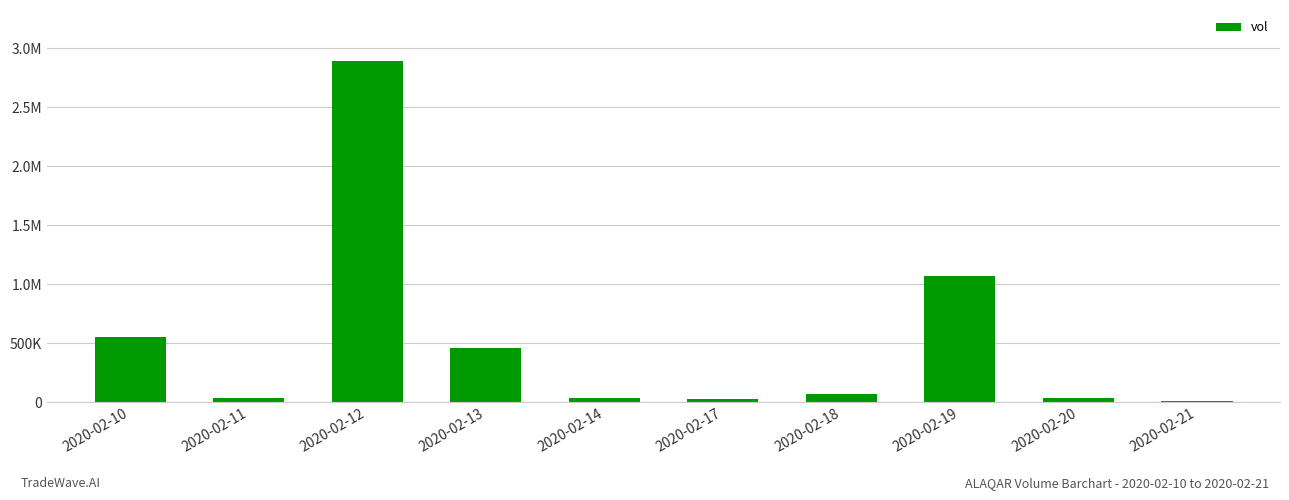

What is the change in value from 2020-02-10 to 2020-02-11?

-517100